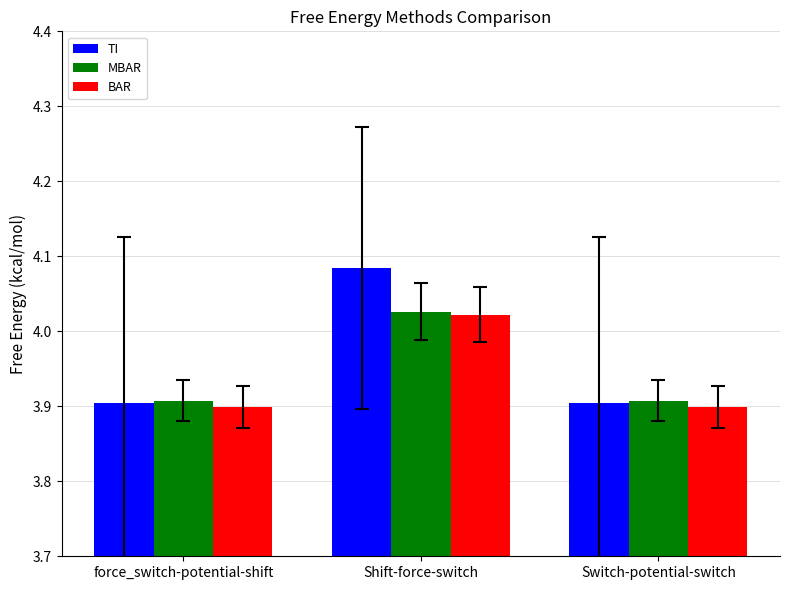

How many bars are there in each group?

3